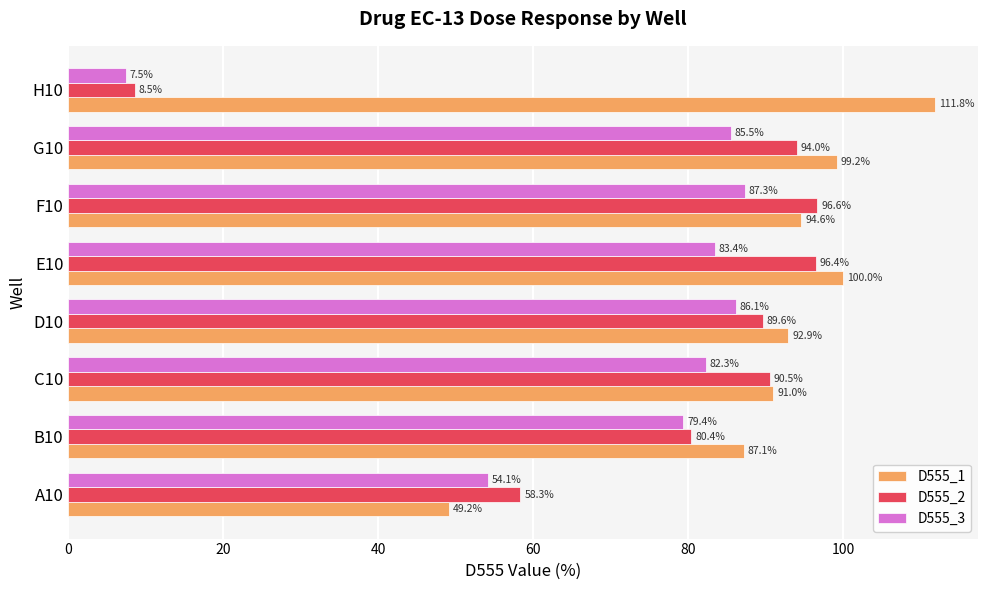

Rank the series by their maximum value, from lowest to highest.

D555_3, D555_2, D555_1